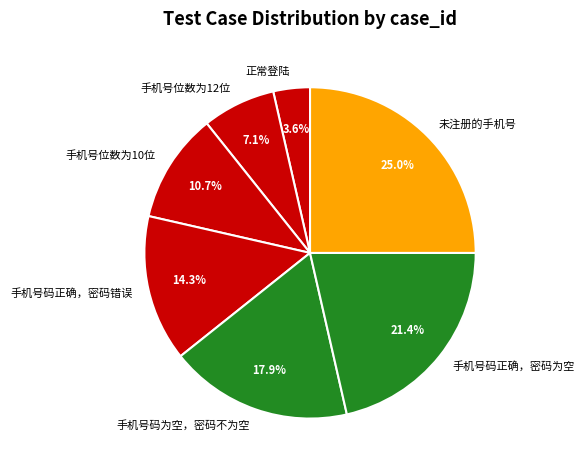

To the nearest percent, what is the average slice percentage?

14%